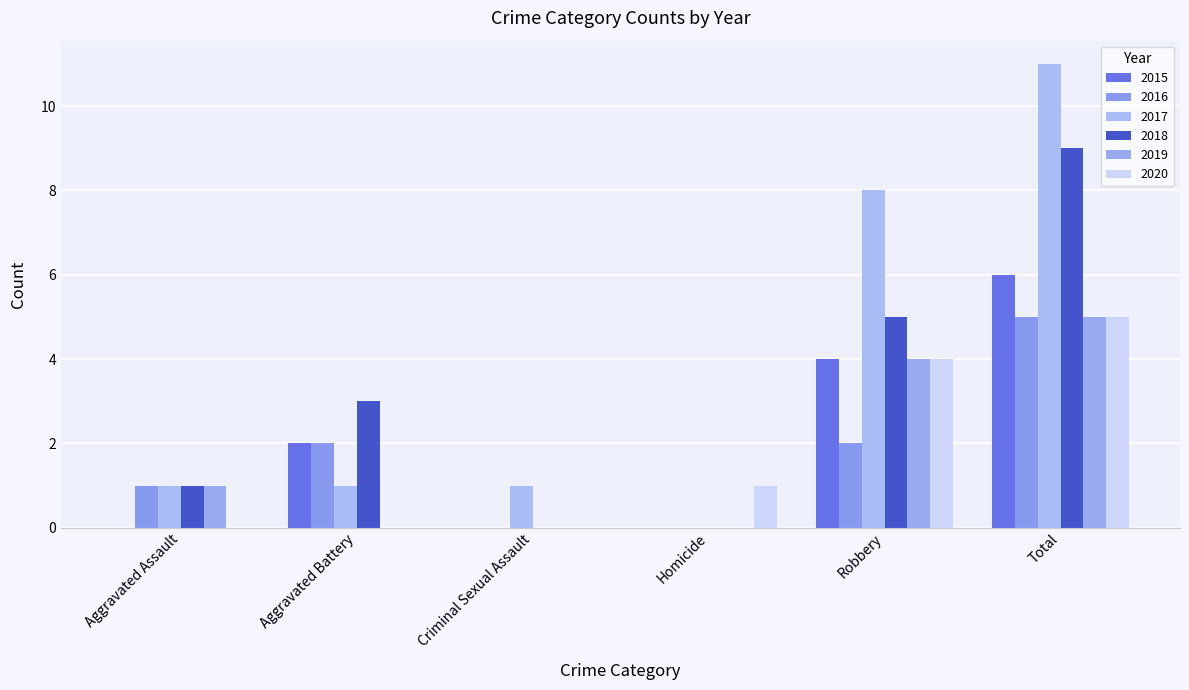

At which label is 2017 closest to 5?

Robbery